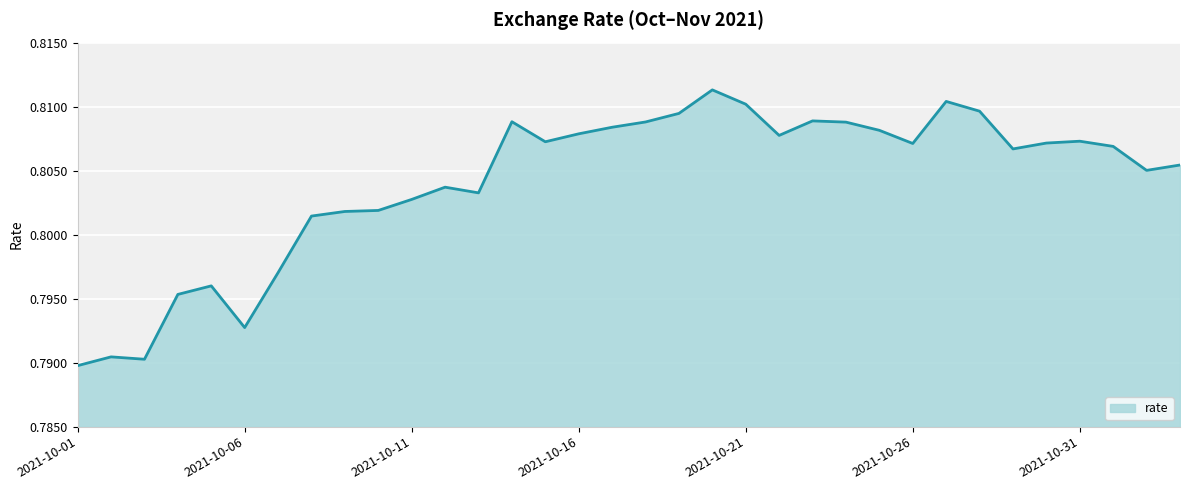

How many lines are shown in the chart?

1